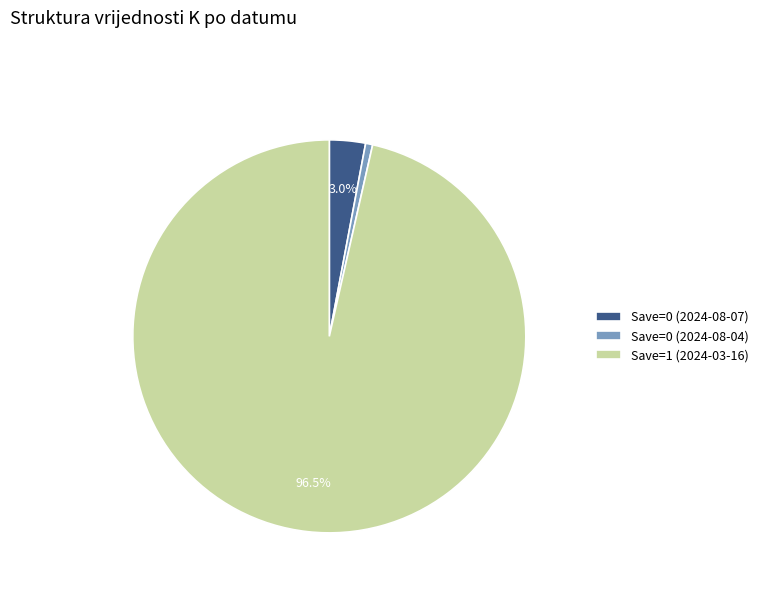

Do Save=0 (2024-08-04) and Save=1 (2024-03-16) together represent more than half of the pie?

Yes